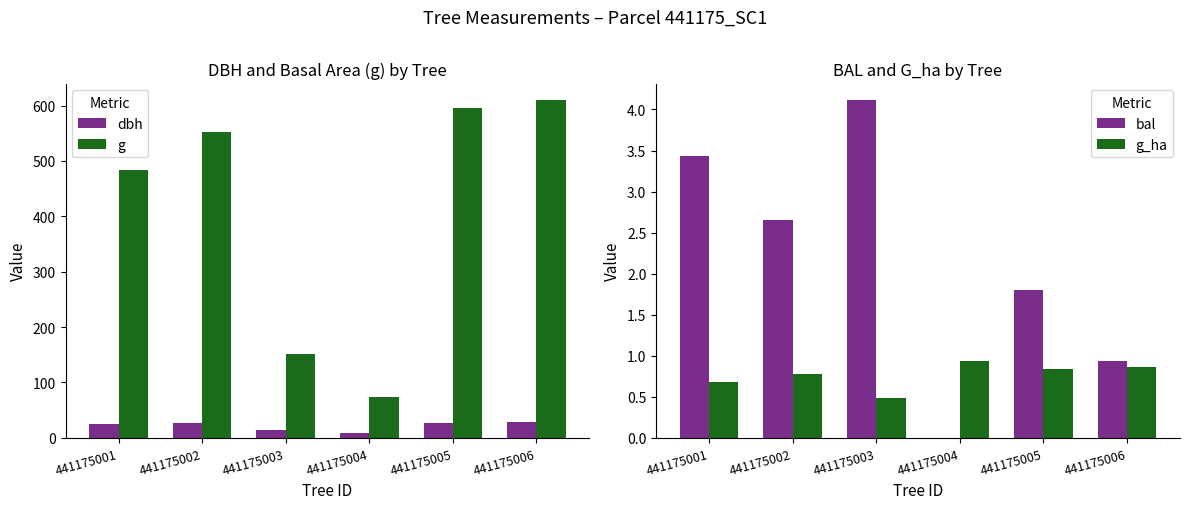

Between 441175005 and 441175004, which is larger?

441175005